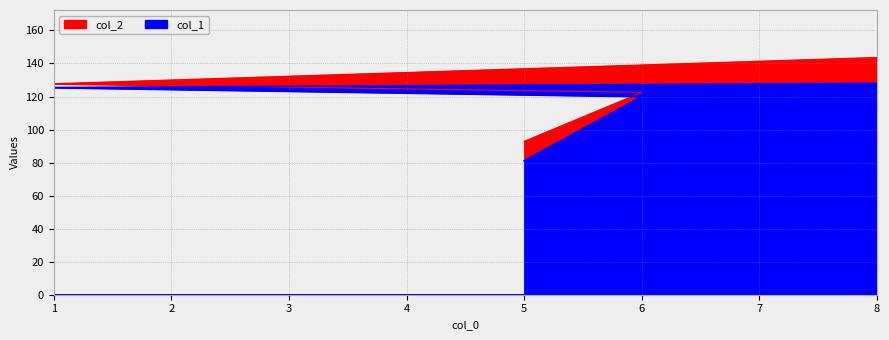

Which series has the largest range (max minus min)?

col_2